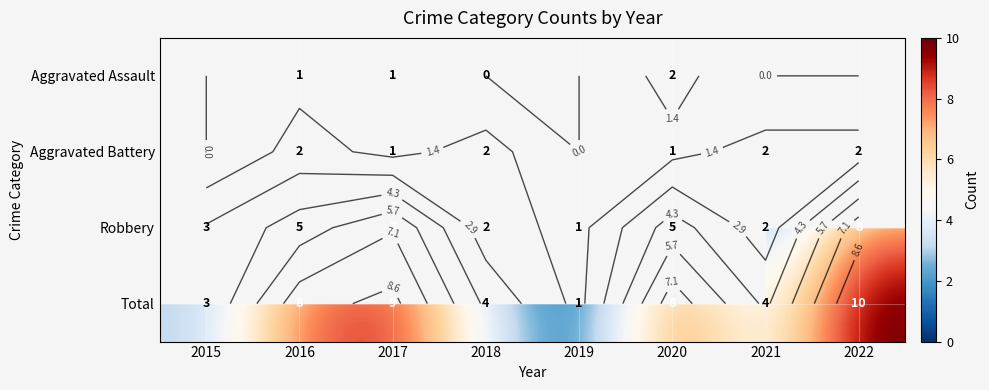

How many categories are shown in the chart?

8